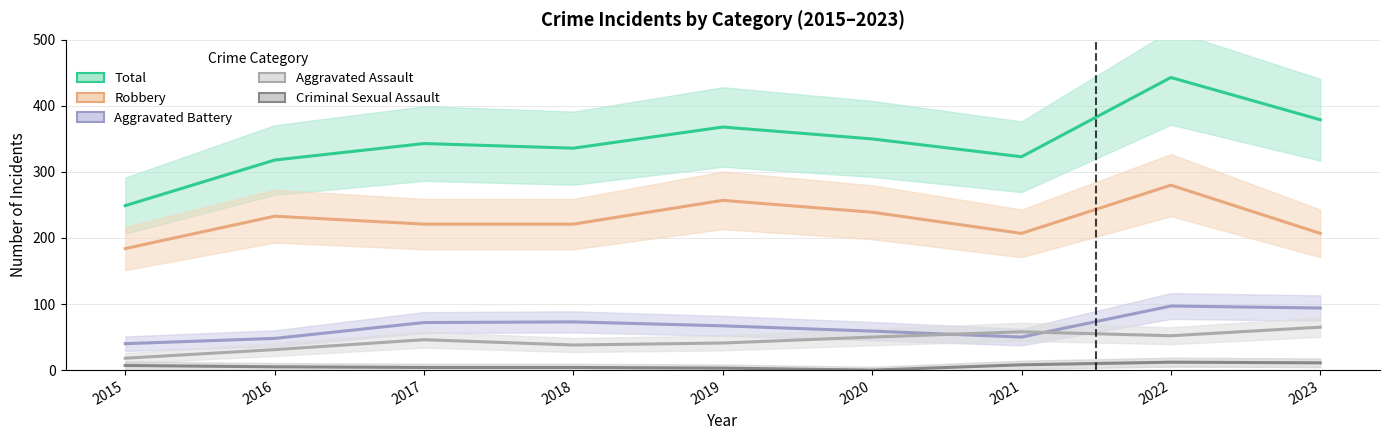

How many lines are shown in the chart?

5